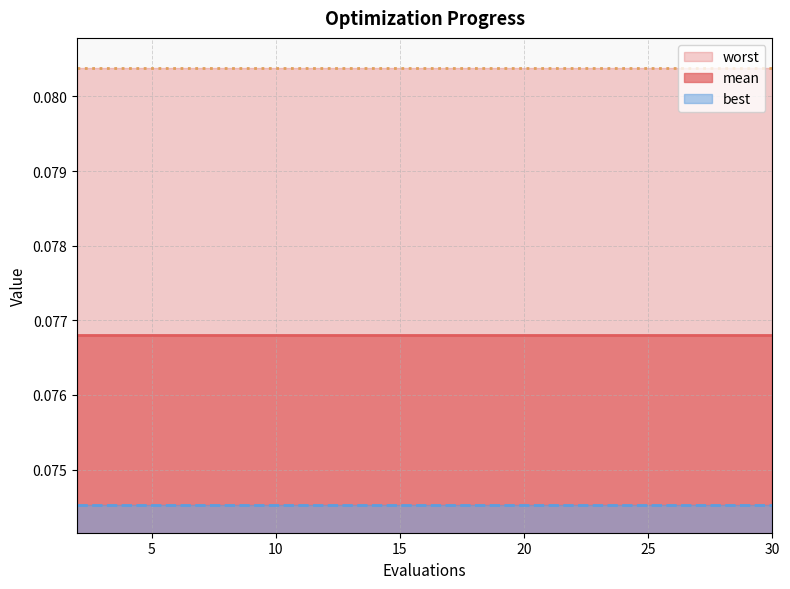

Reading left to right, what are all the values shown in this chart?

mean: 0.1	0.1	0.1	0.1	0.1	0.1	0.1	0.1	0.1	0.1	0.1	0.1	0.1	0.1	0.1
best: 0.1	0.1	0.1	0.1	0.1	0.1	0.1	0.1	0.1	0.1	0.1	0.1	0.1	0.1	0.1
worst: 0.1	0.1	0.1	0.1	0.1	0.1	0.1	0.1	0.1	0.1	0.1	0.1	0.1	0.1	0.1